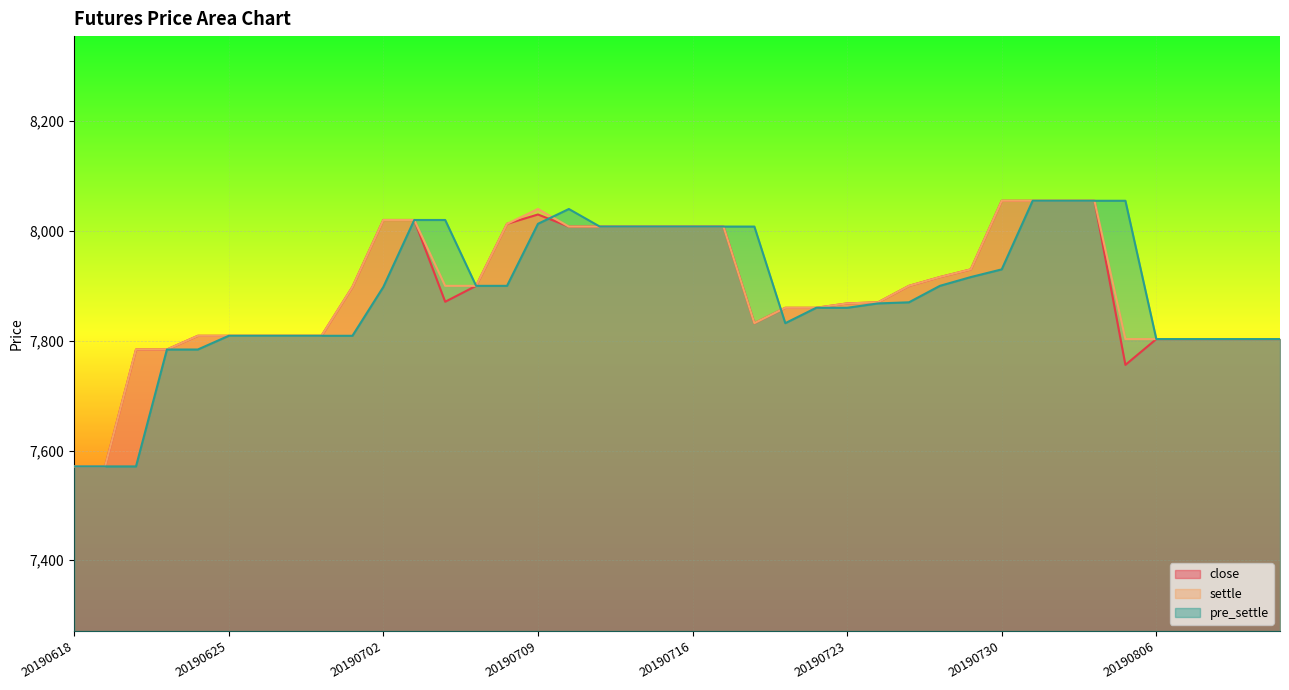

At how many categories does at least one series exceed 7968?

17